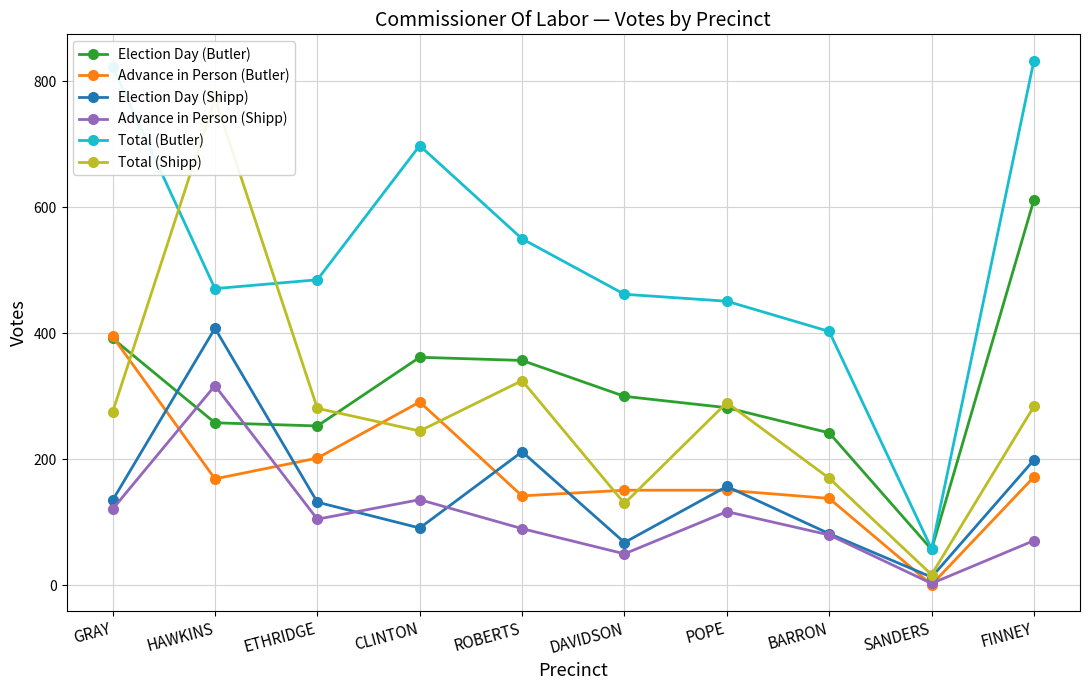

True or false: Advance in Person (Shipp) and Total (Butler) intersect in this chart.

False